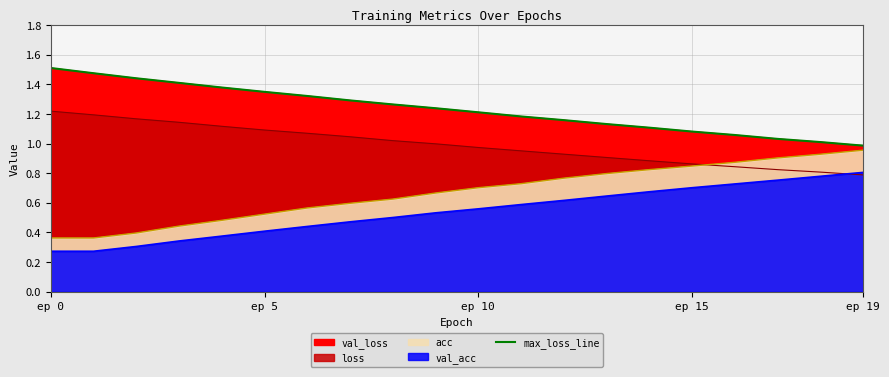

True or false: the data has more than 2 interior local peaks.

False